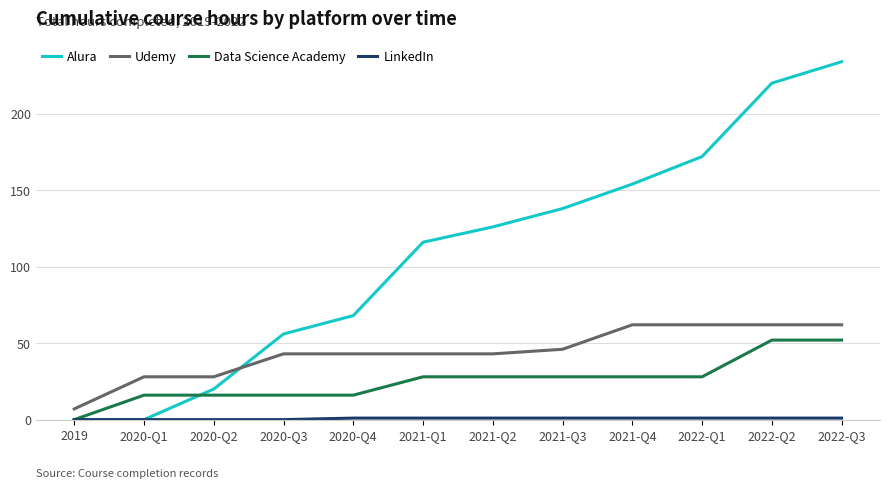

At which label does Alura reach its peak?

2022-Q3